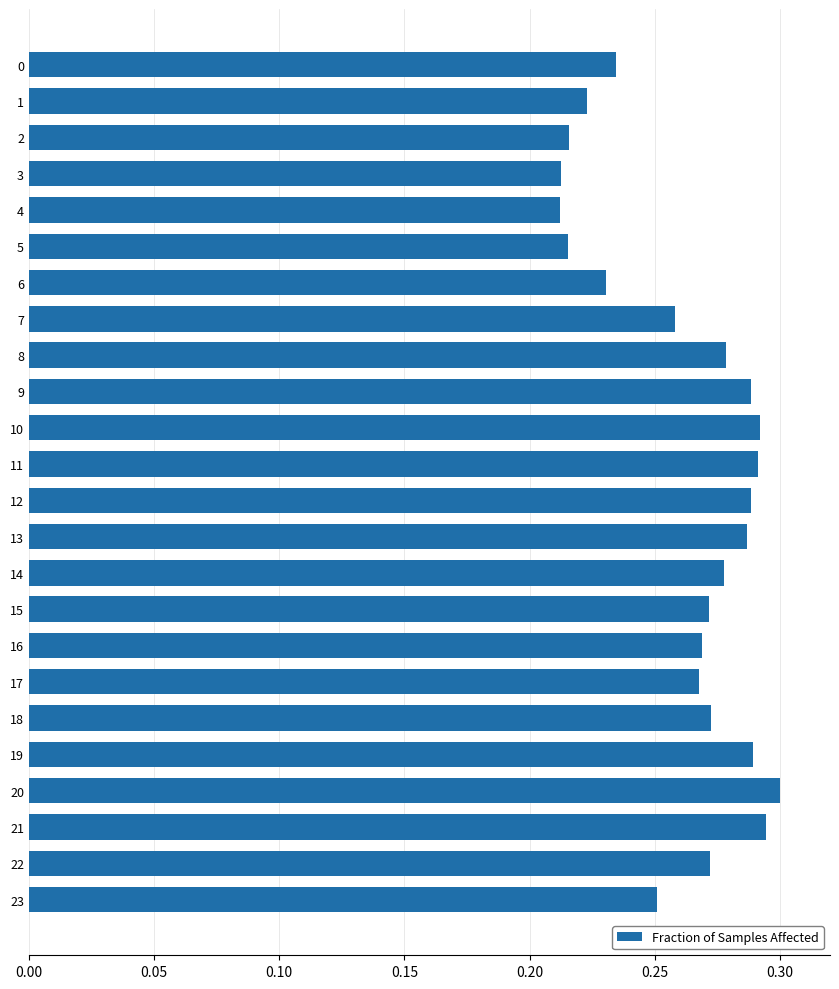

The value at 13 is 0.3. True or false?

True